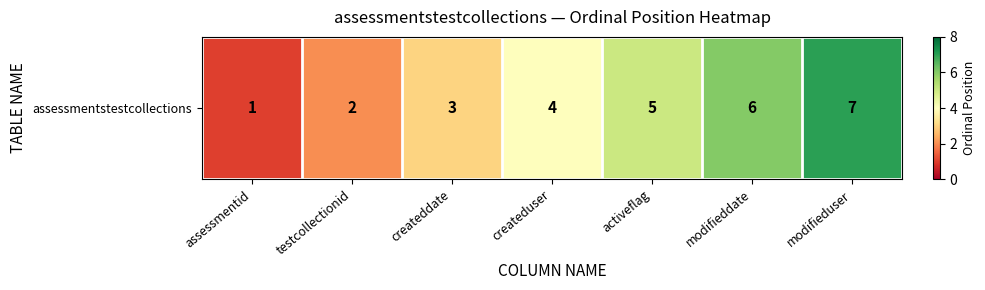

Reading left to right, list all the values displayed in this chart.

1	2	3	4	5	6	7